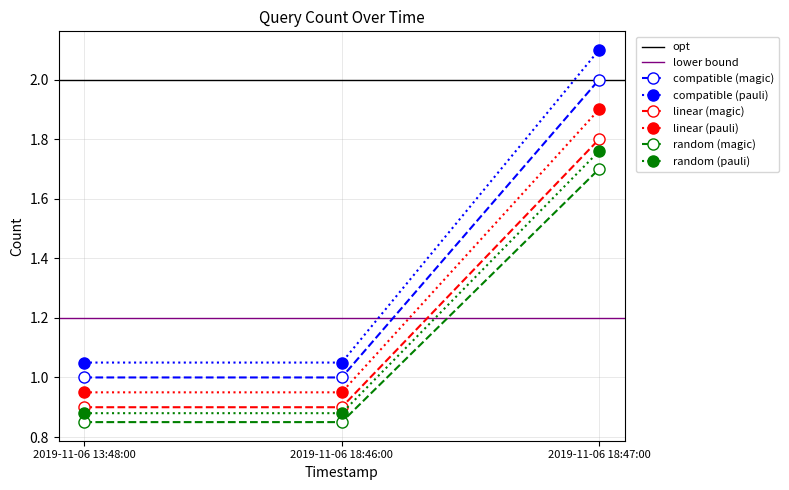

What is the sum of the values at 2019-11-06 18:47:00 and 2019-11-06 18:46:00?

2.5